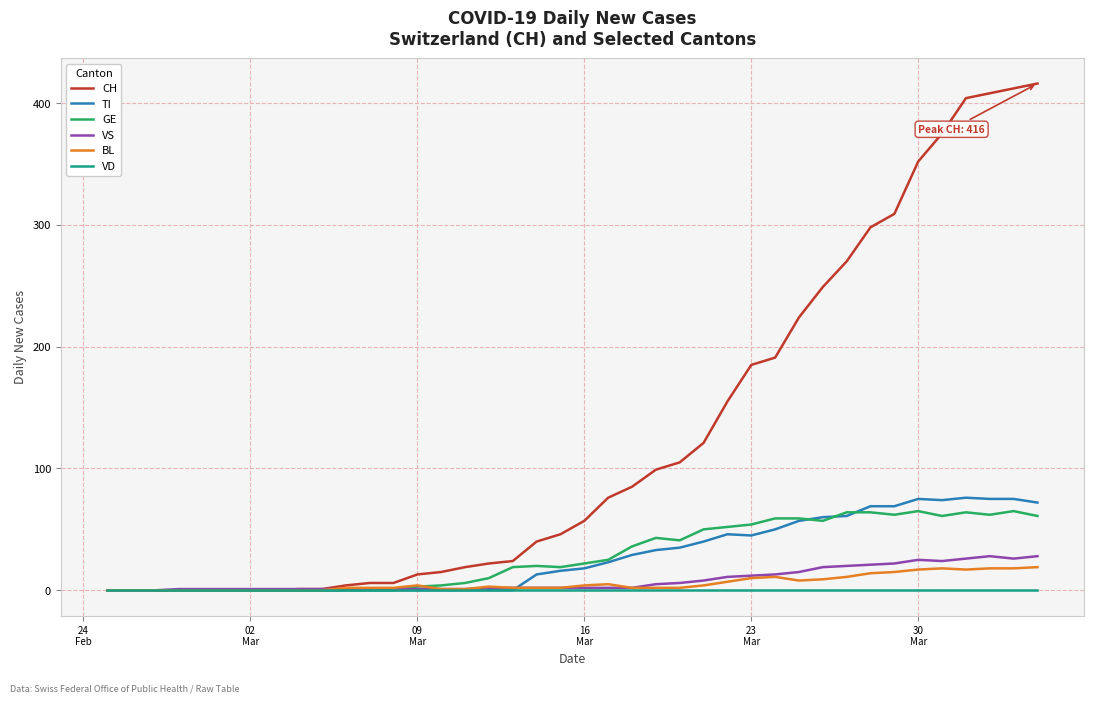

Which series has the widest spread of values?

CH